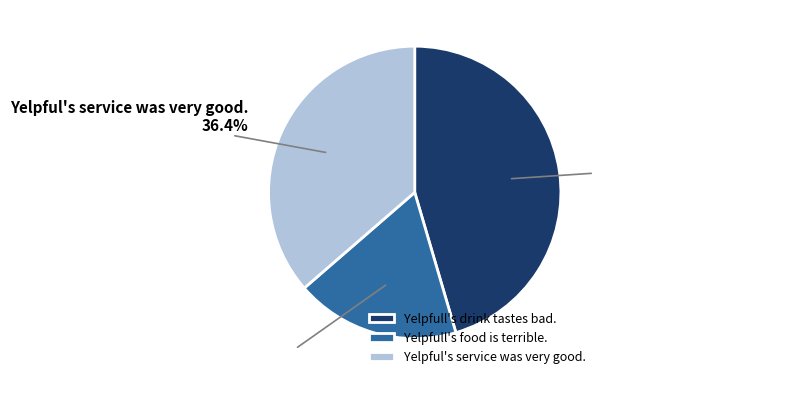

Rank the categories by value from highest to lowest.

Yelpfull's drink tastes bad., Yelpful's service was very good., Yelpfull's food is terrible.